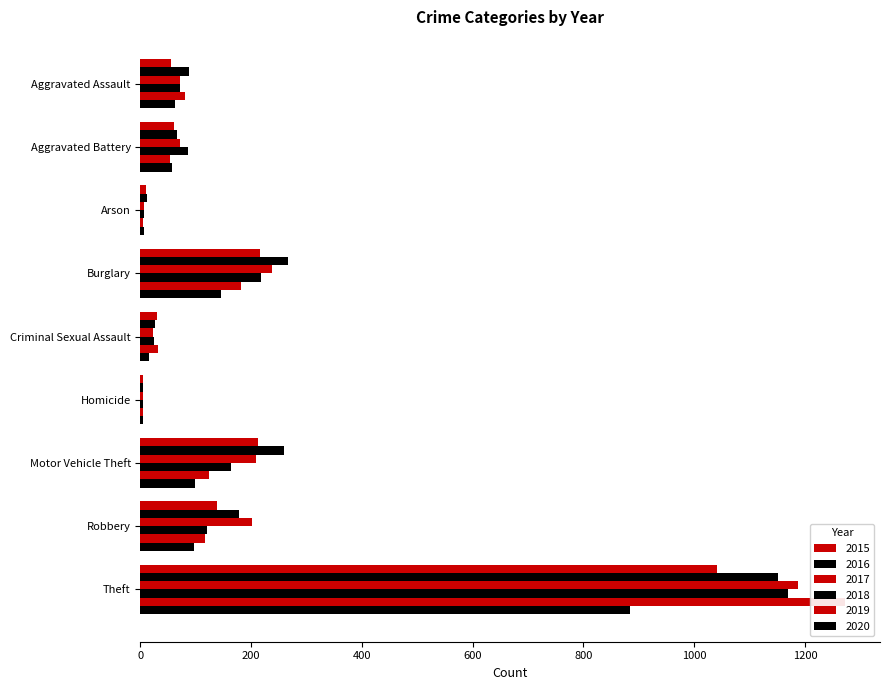

At which label is 2015 closest to 523?

Burglary